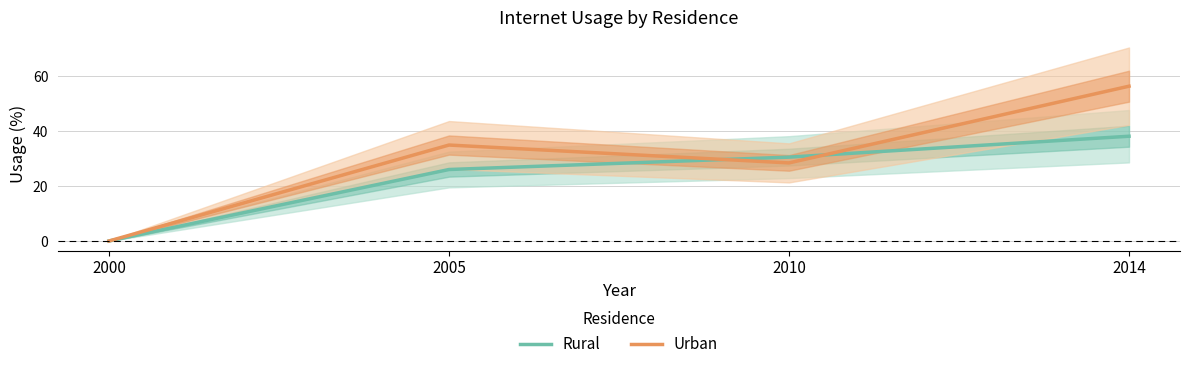

How many positive values does the Urban series have?

3